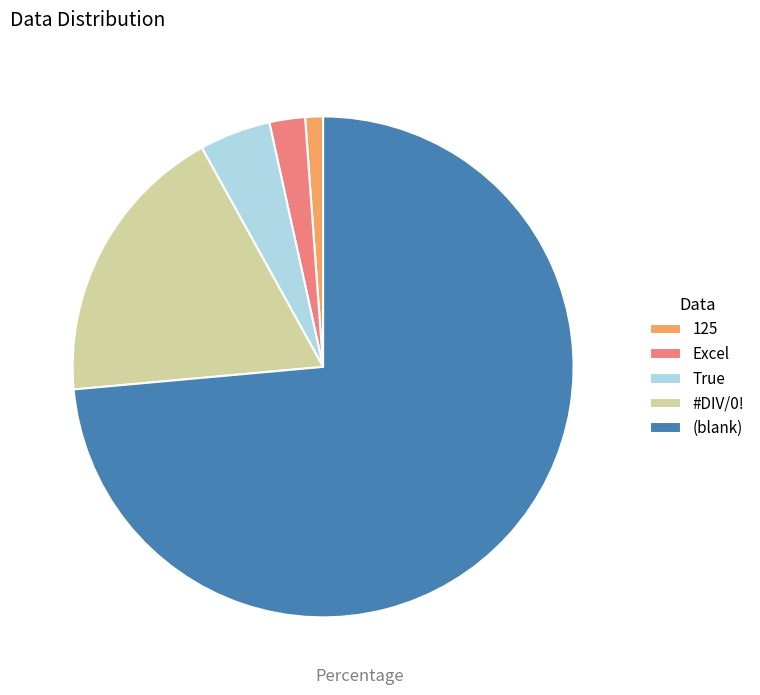

Is the sum of Excel and 125 greater than half?

No